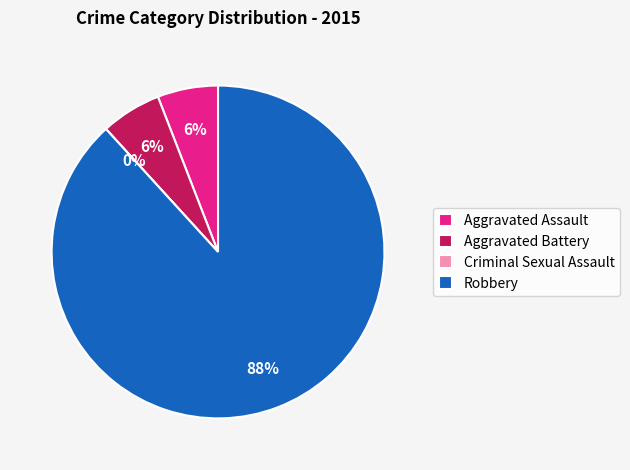

To the nearest percent, what percentage of the pie is Robbery?

88%